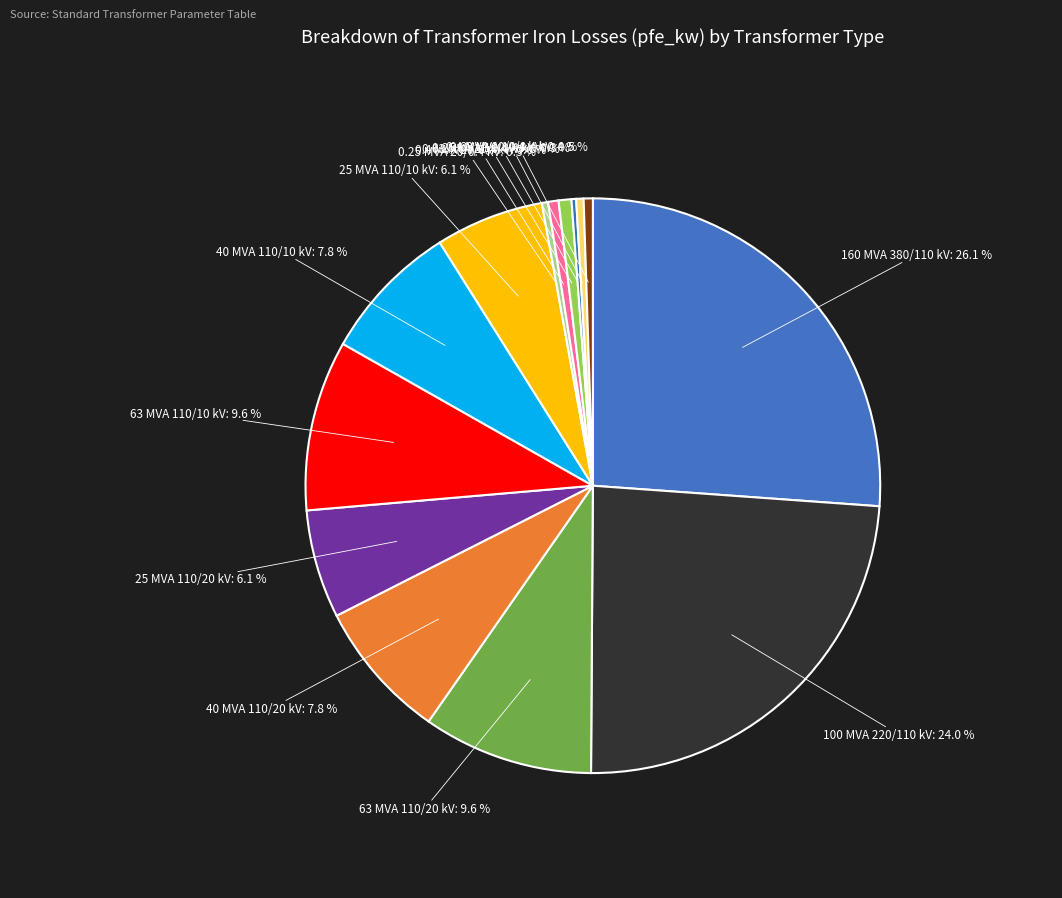

To the nearest percent, what is the difference between the largest and smallest slice percentages?

26%